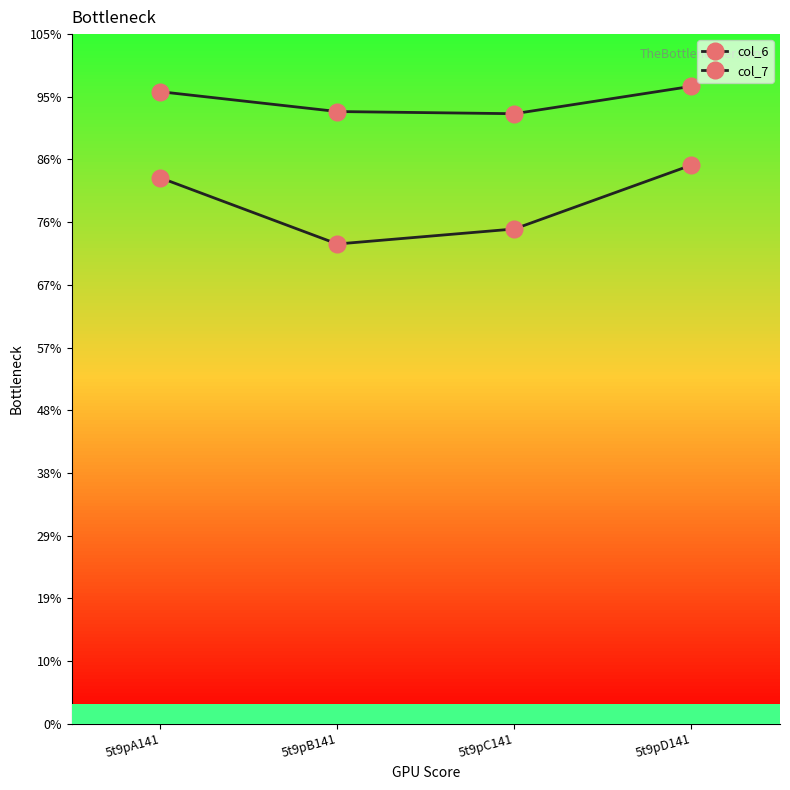

The value of col_7 at 5t9pA141 is 8.3. True or false?

True